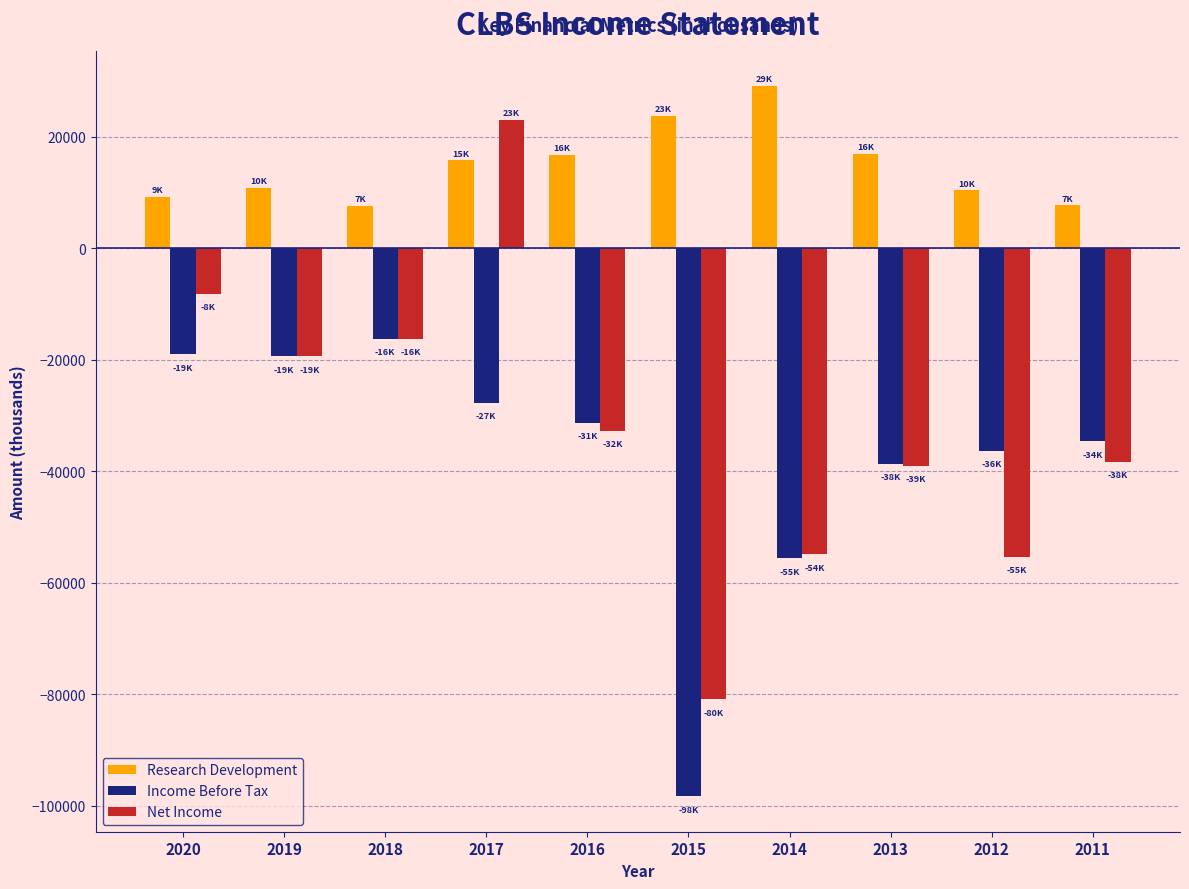

What is the average value of the Net Income series?

-32190